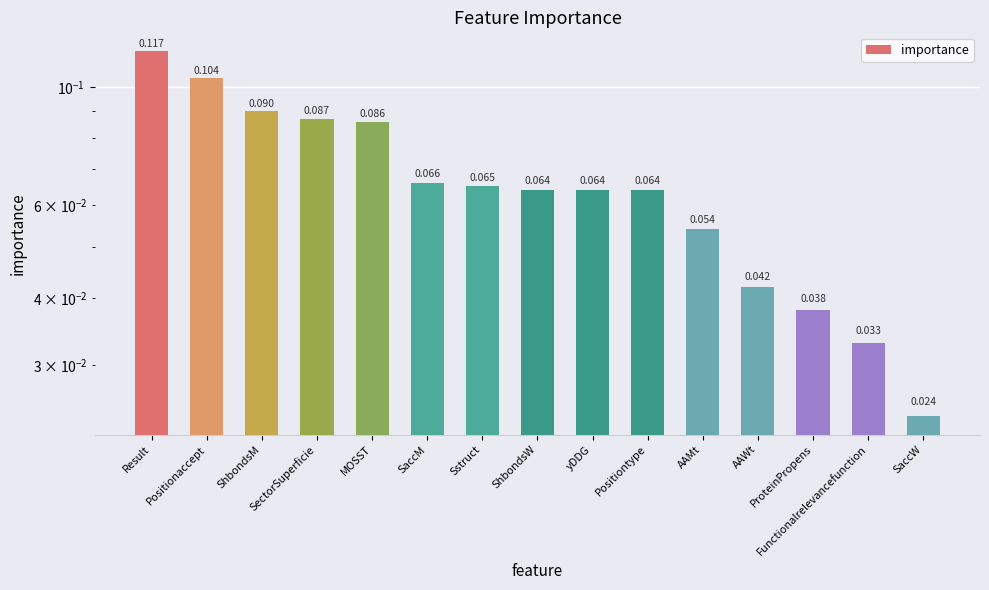

List the labels in order of value, smallest first.

SaccW, Functionalrelevancefunction, ProteinPropens, AAWt, AAMt, ShbondsW, yDDG, Positiontype, Sstruct, SaccM, MOSST, SectorSuperficie, ShbondsM, Positionaccept, Result